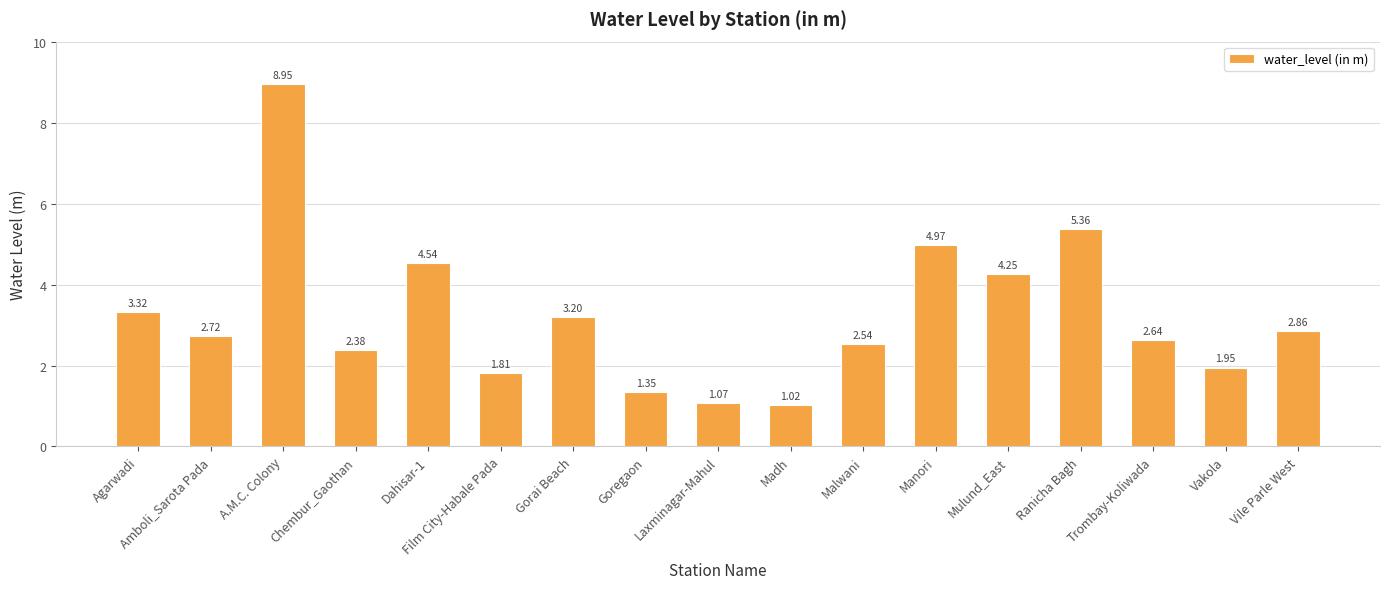

List the labels in order of value, largest first.

A.M.C. Colony, Ranicha Bagh, Manori, Dahisar-1, Mulund_East, Agarwadi, Gorai Beach, Vile Parle West, Amboli_Sarota Pada, Trombay-Koliwada, Malwani, Chembur_Gaothan, Vakola, Film City-Habale Pada, Goregaon, Laxminagar-Mahul, Madh